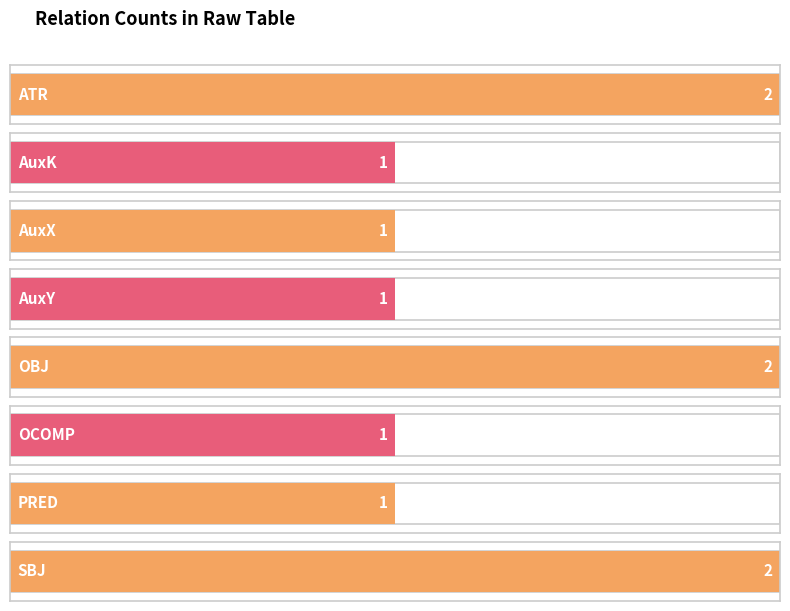

The value at AuxY is 2. True or false?

False